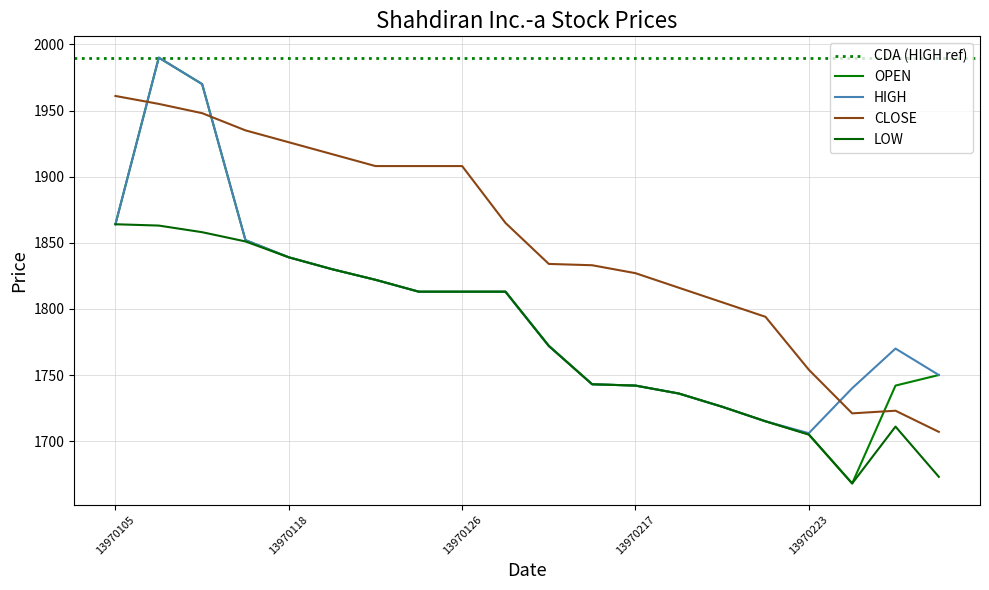

Rank the series by their maximum value, from highest to lowest.

OPEN, HIGH, CLOSE, LOW